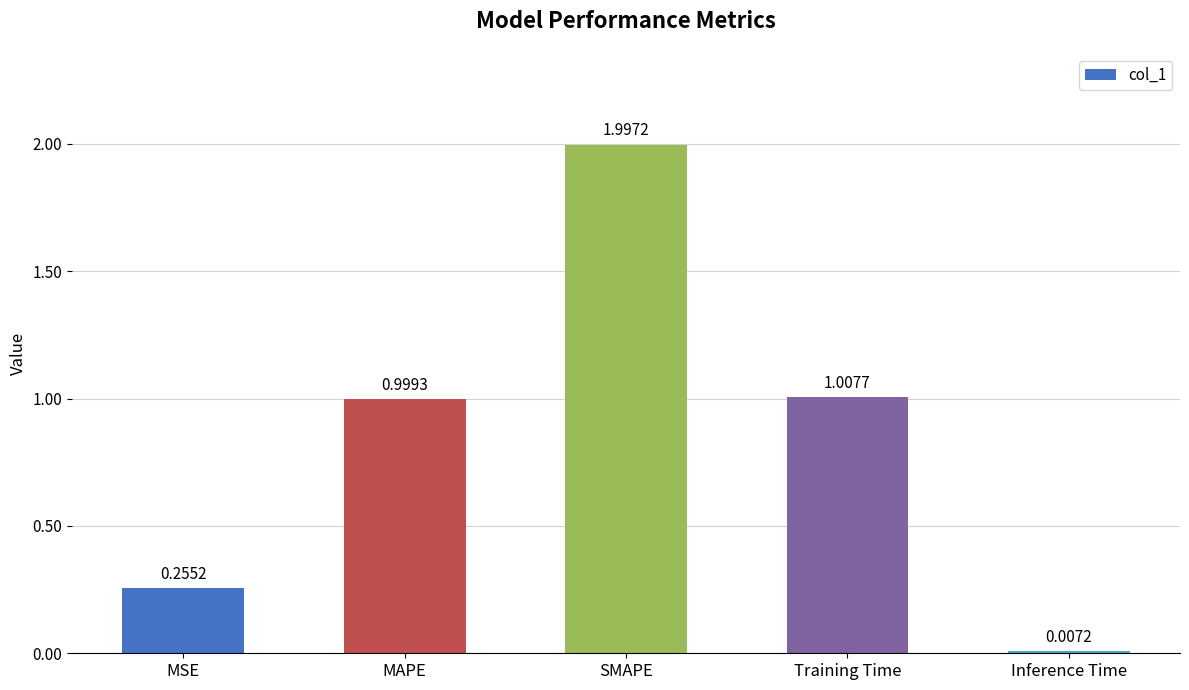

What is the difference between the second highest and second lowest values?

0.8